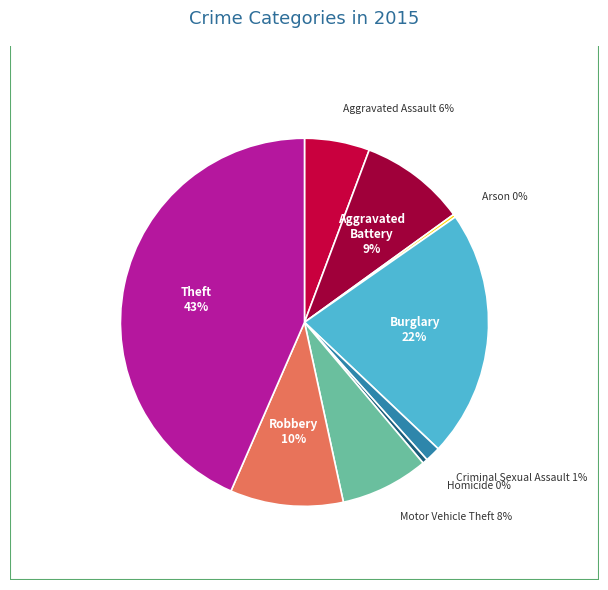

Which category has the biggest portion of the pie?

Theft